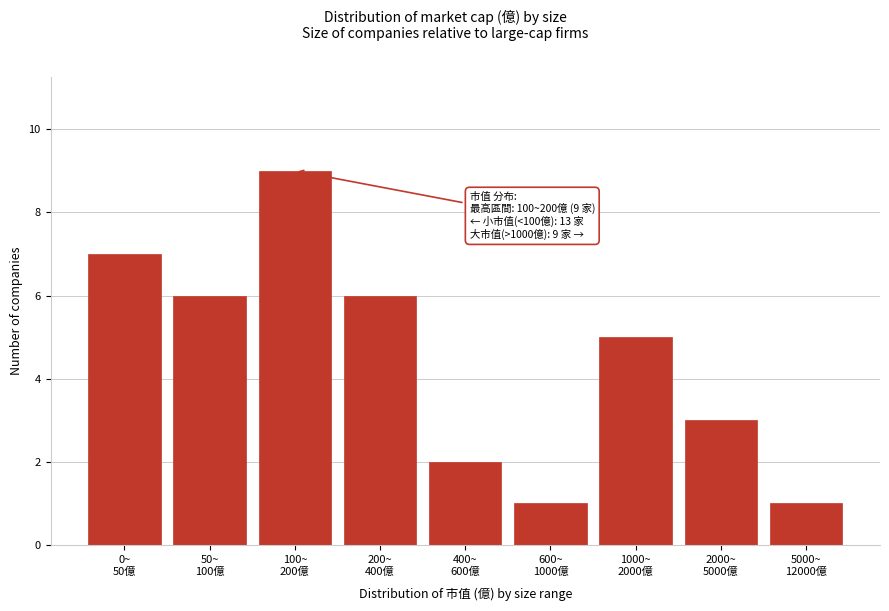

Reading left to right, list all the values displayed in this chart.

7	6	9	6	2	1	5	3	1